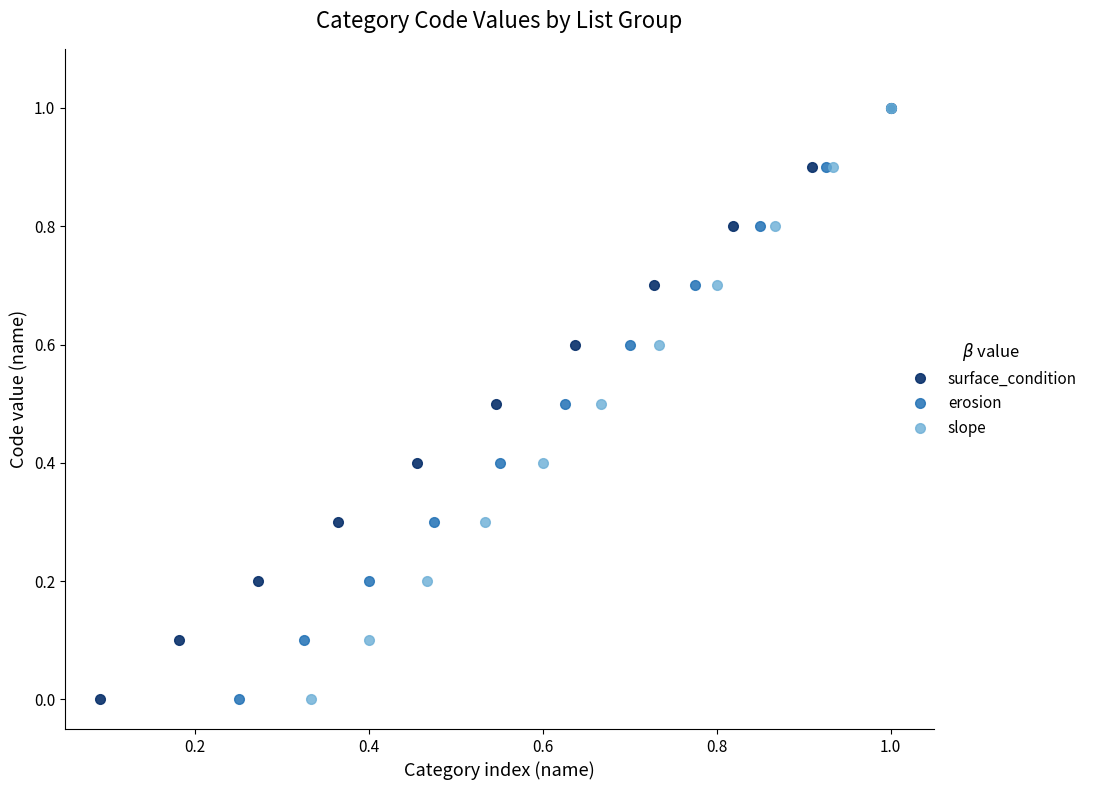

True or false: surface_condition and erosion cross at least once.

False